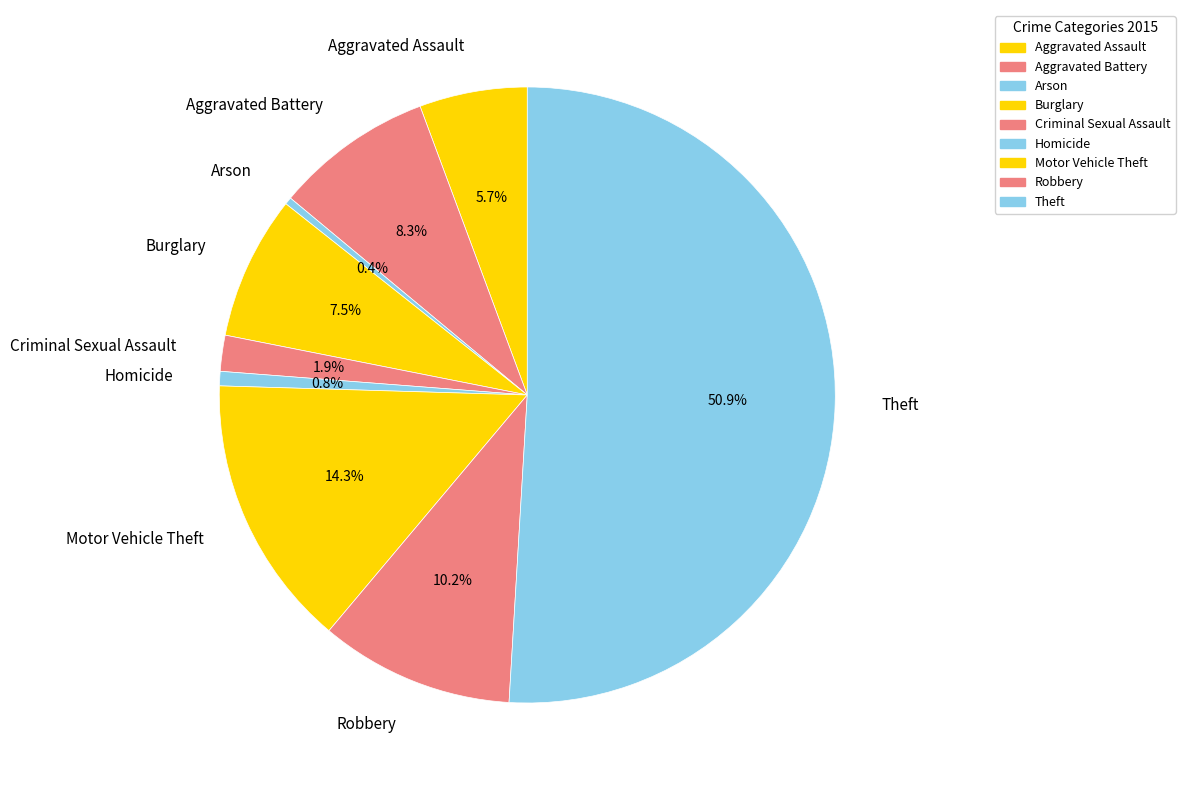

What percentage is the Criminal Sexual Assault slice, to the nearest percent?

2%